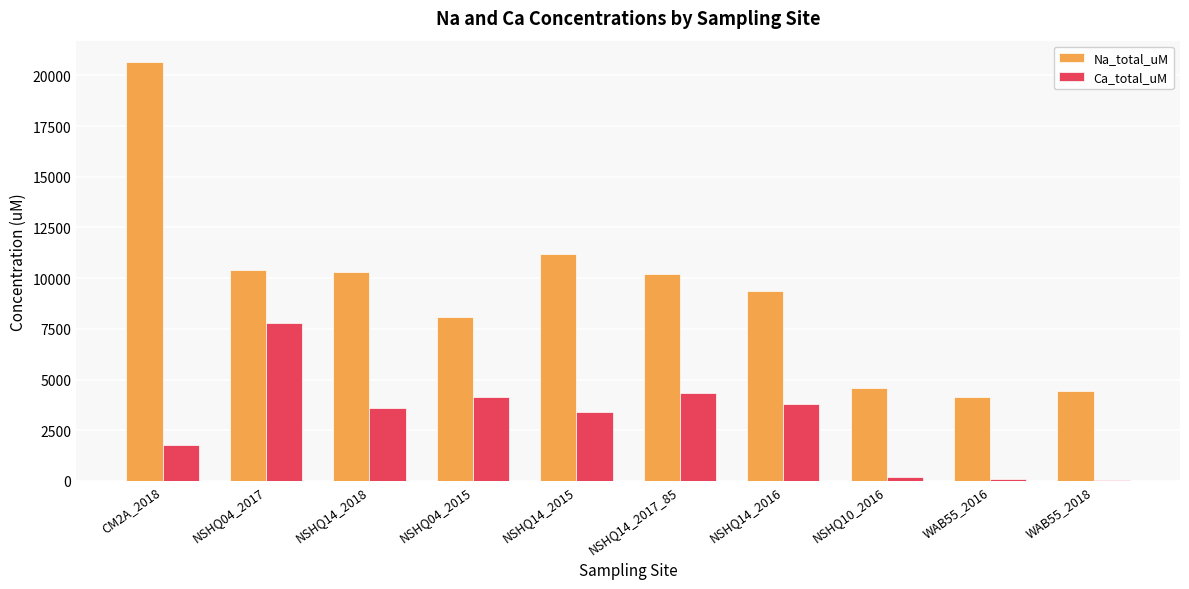

Between NSHQ14_2018 and WAB55_2018, which series saw the biggest shift?

Na_total_uM